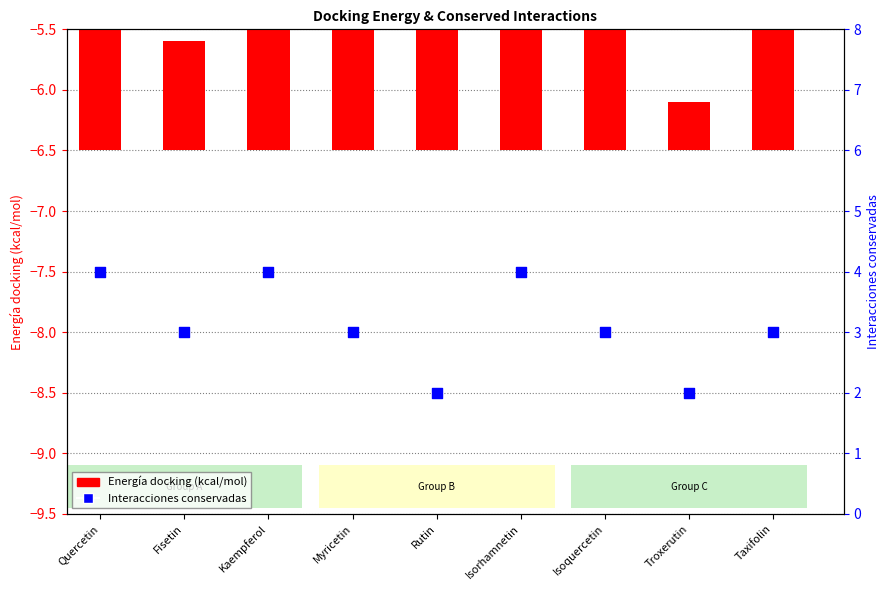

Which series reaches the maximum Y coordinate?

Interacciones conservadas